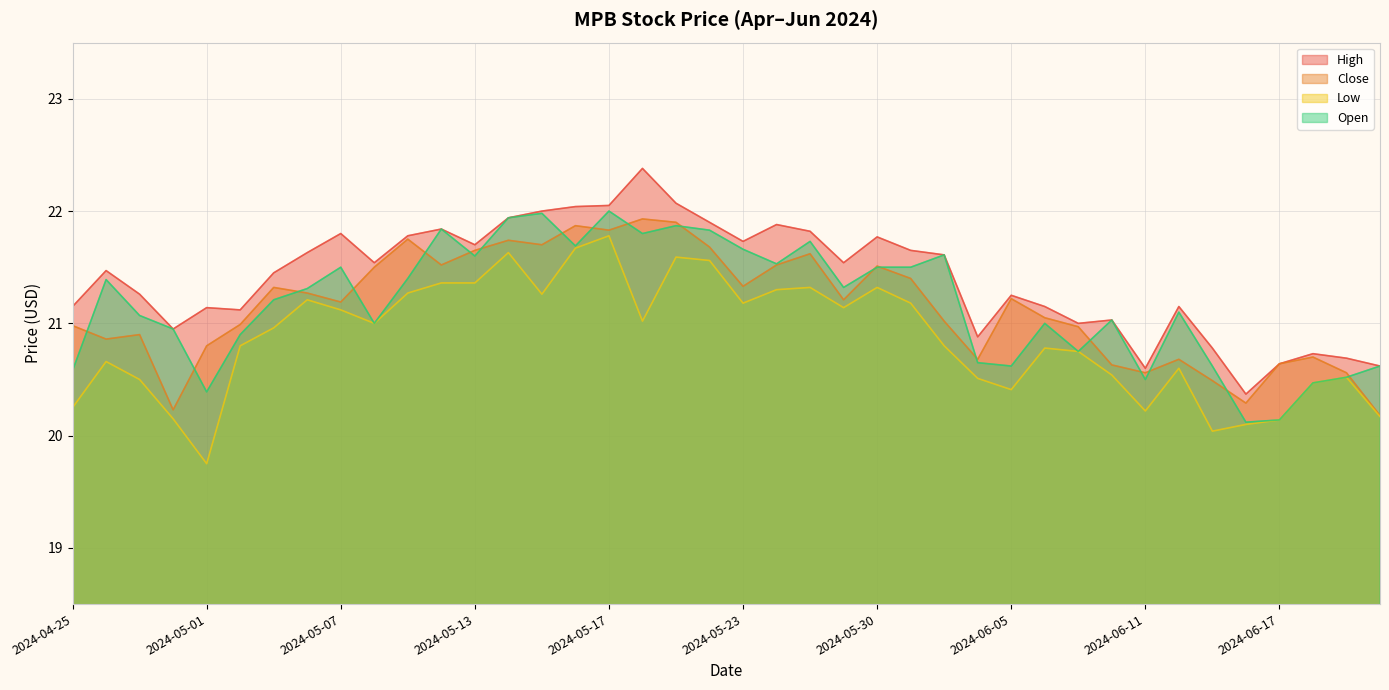

Where is Low nearest to the value 20?

2024-06-13